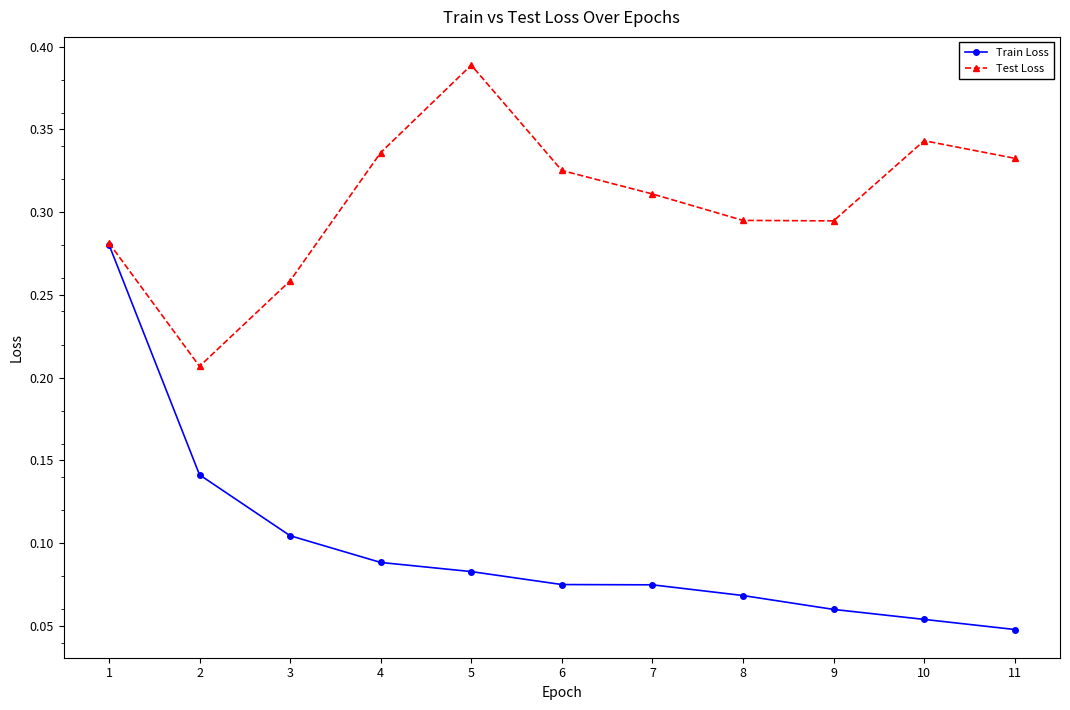

Which category has the lowest value in the Test Loss series?

2